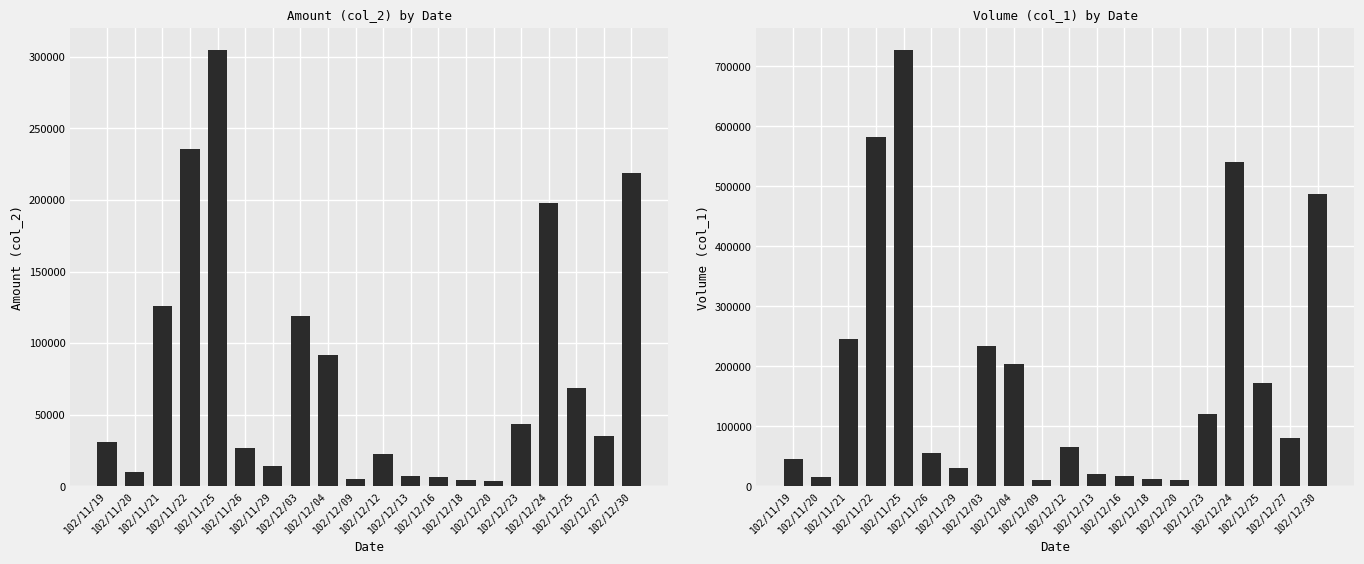

Is the value of col_1 (Volume) at 102/12/12 greater than the value of col_2 (Amount) at 102/11/19?

Yes